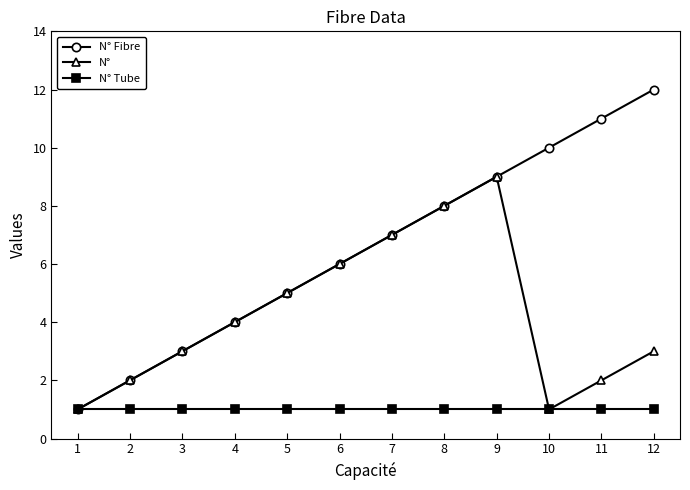

Which series has the largest range (max minus min)?

N° Fibre